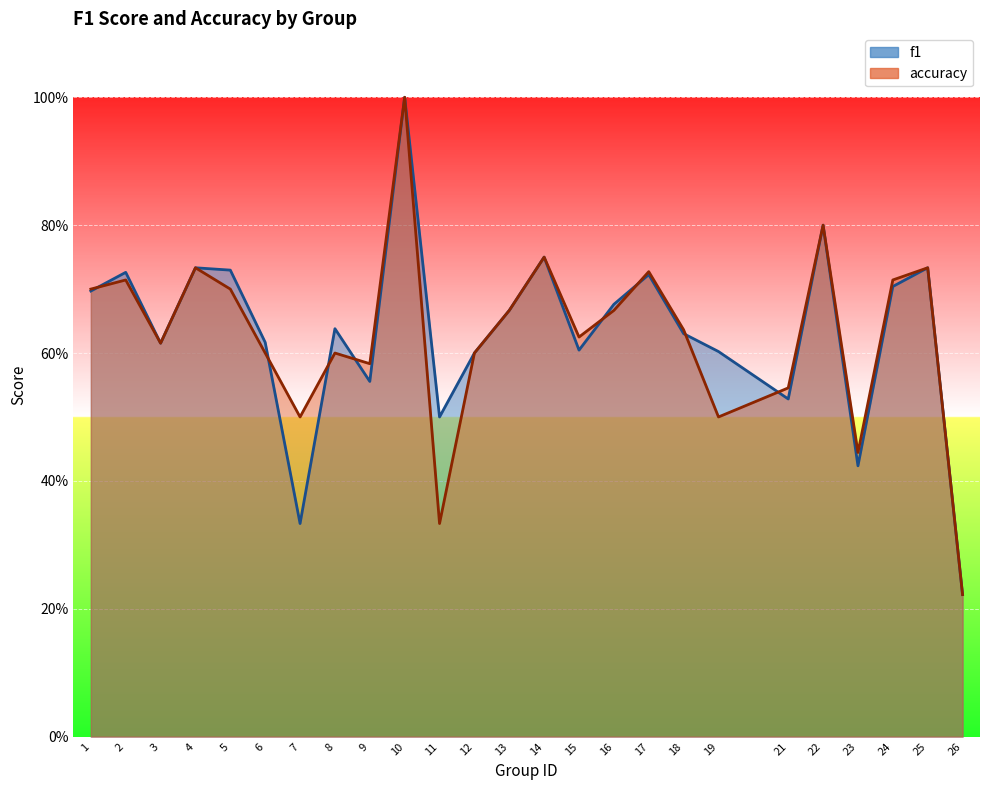

Rank the series by their average value, from highest to lowest.

f1, accuracy